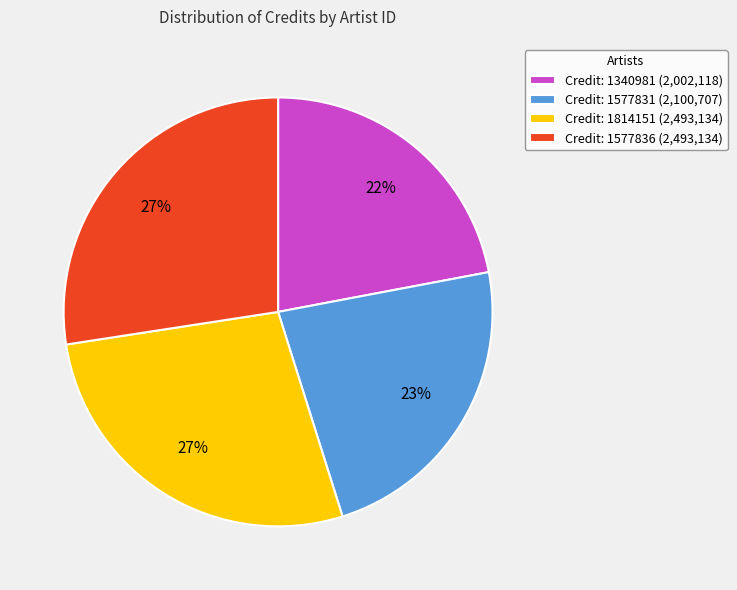

To the nearest percent, what is the difference between the Credit: 1814151 (2,493,134) and Credit: 1340981 (2,002,118) slice percentages?

5%